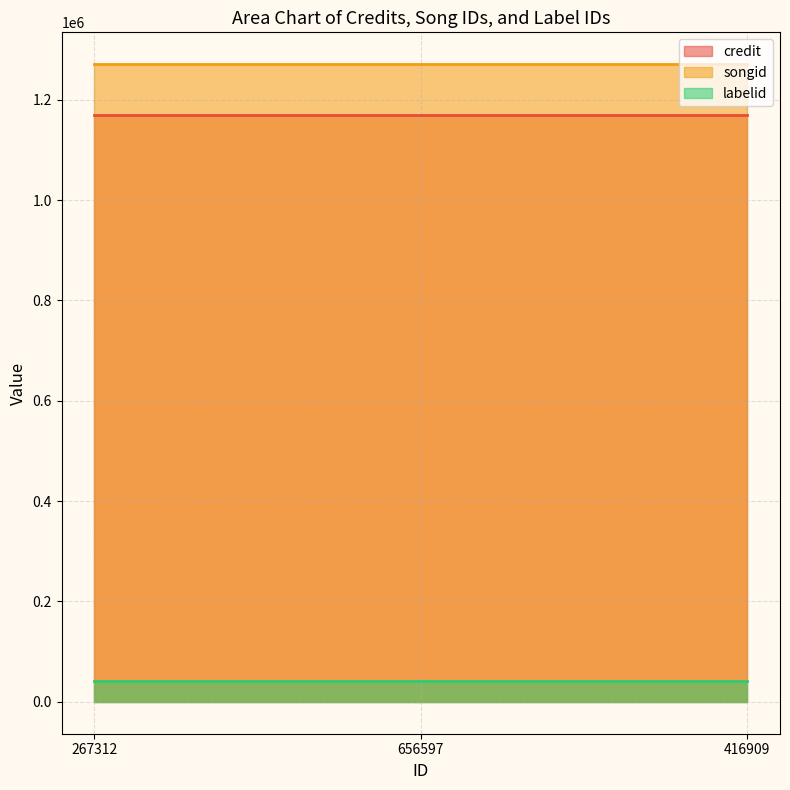

True or false: credit has a value of 1169199 at 656597.

True